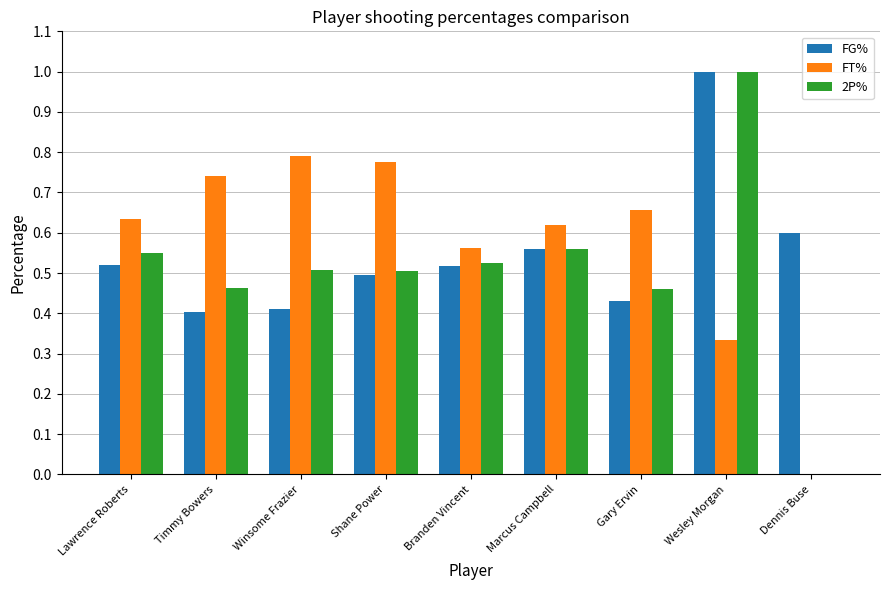

At which category is the sum across all series the highest?

Wesley Morgan